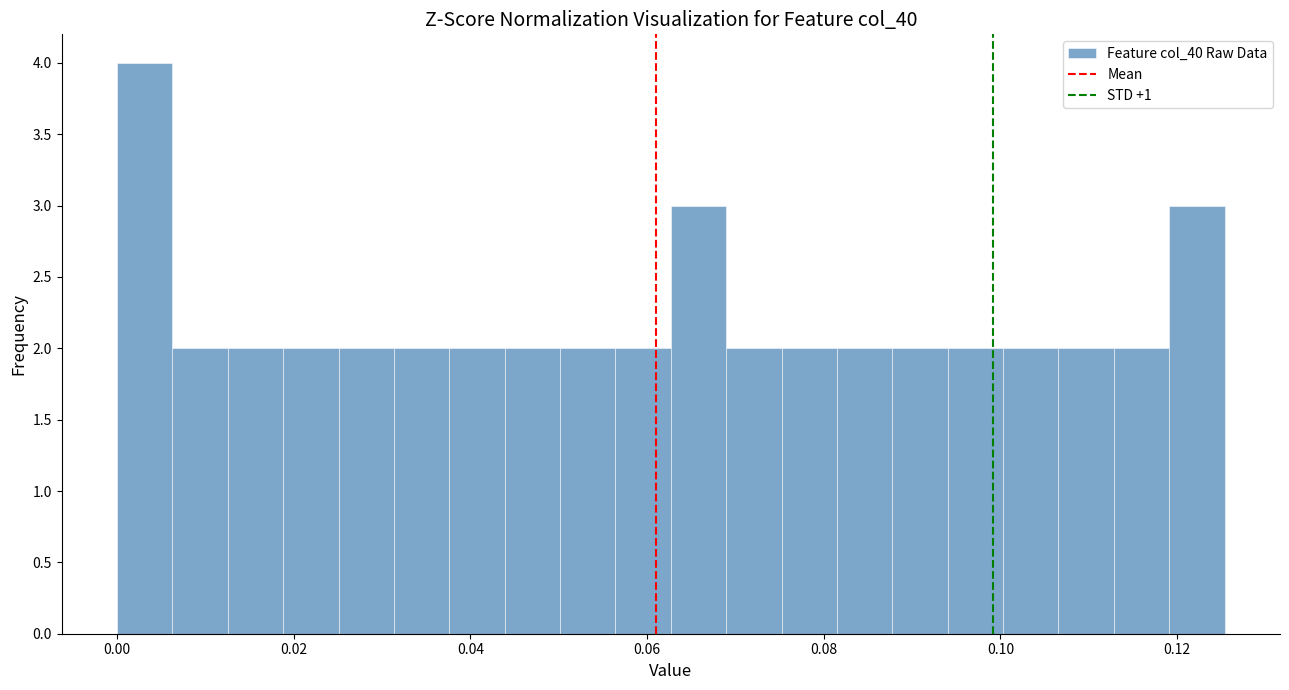

Around what value on the x-axis is the tallest bar? Give the approximate position of its centre, as read against the axis.

0.004